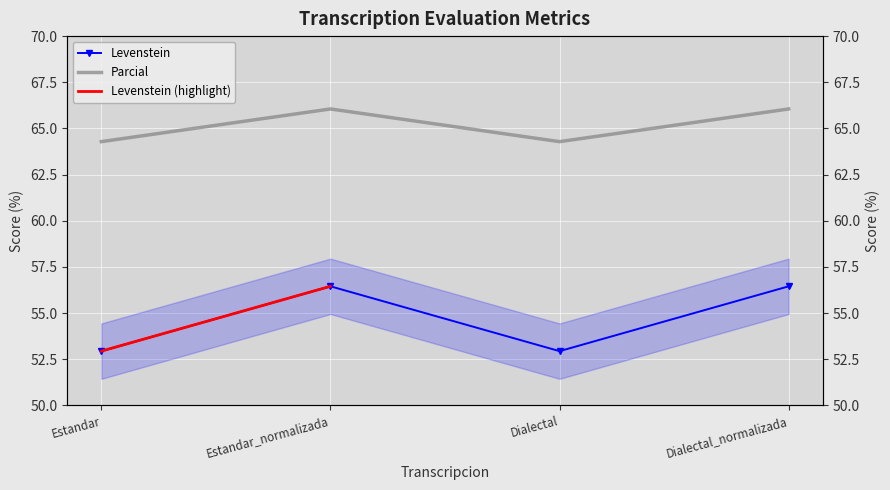

What is the sum of all Parcial values?

260.7